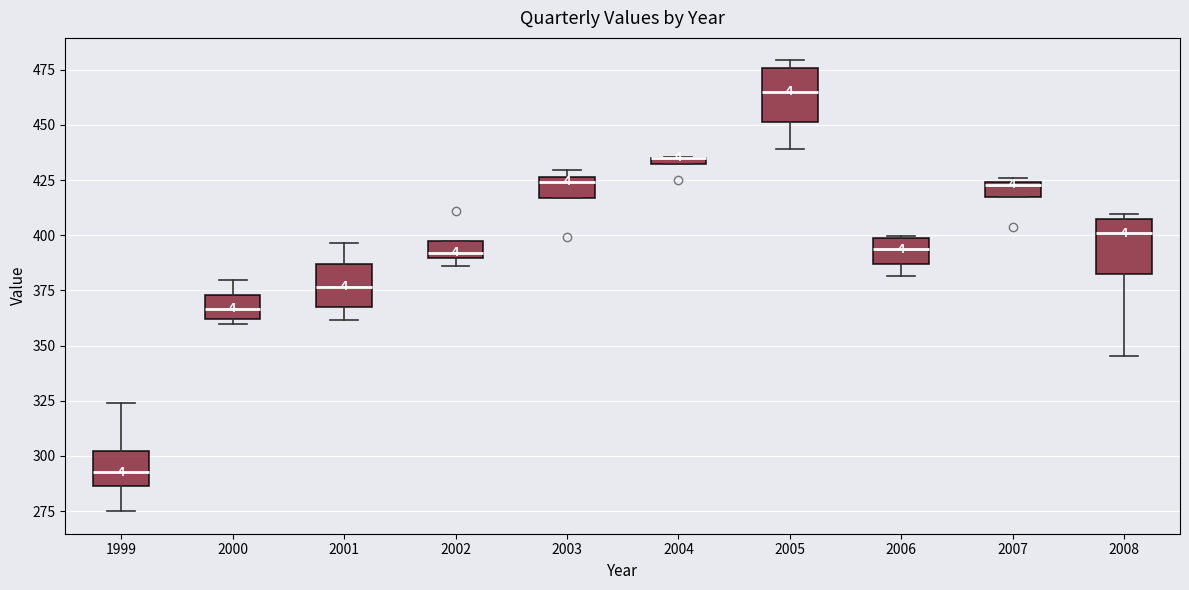

Where is the upper edge of the box at x = 2002 on the y-axis? The values are not printed on the chart, so give them approximately, as read against the axis.

400